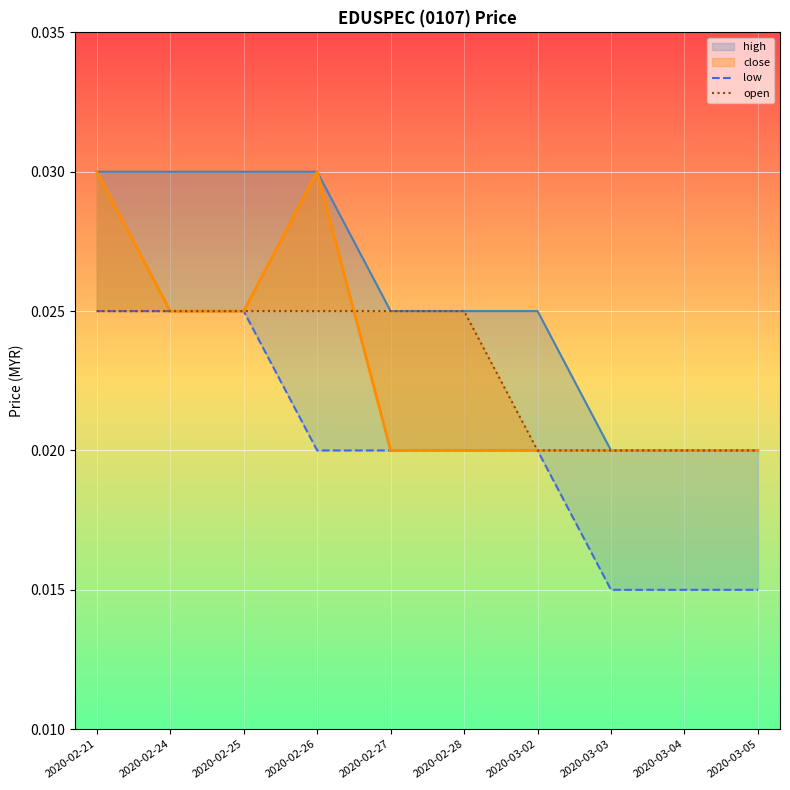

At how many categories does at least one series exceed 0?

10